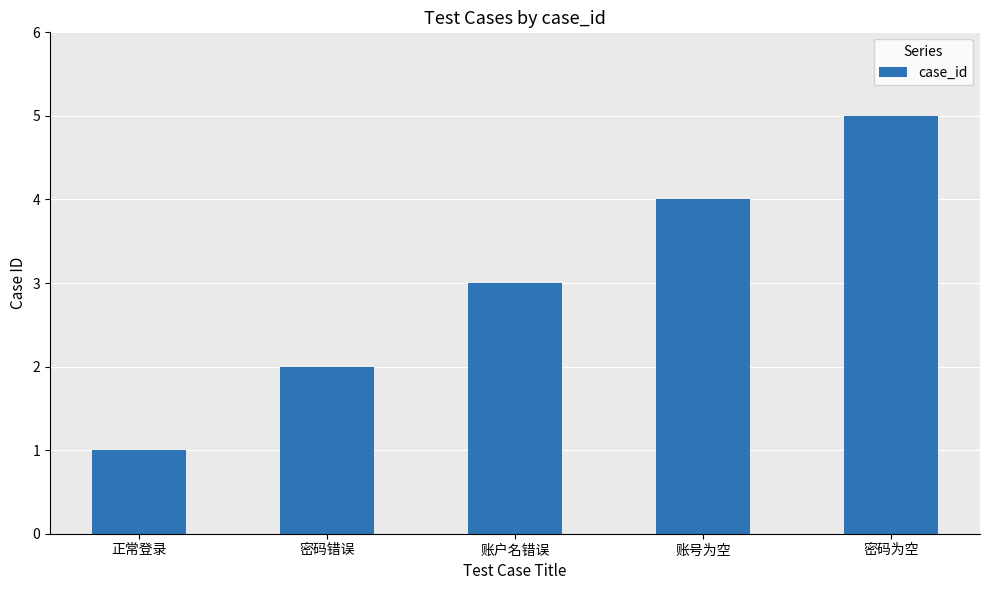

What is the value of the 3rd bar from the left?

3